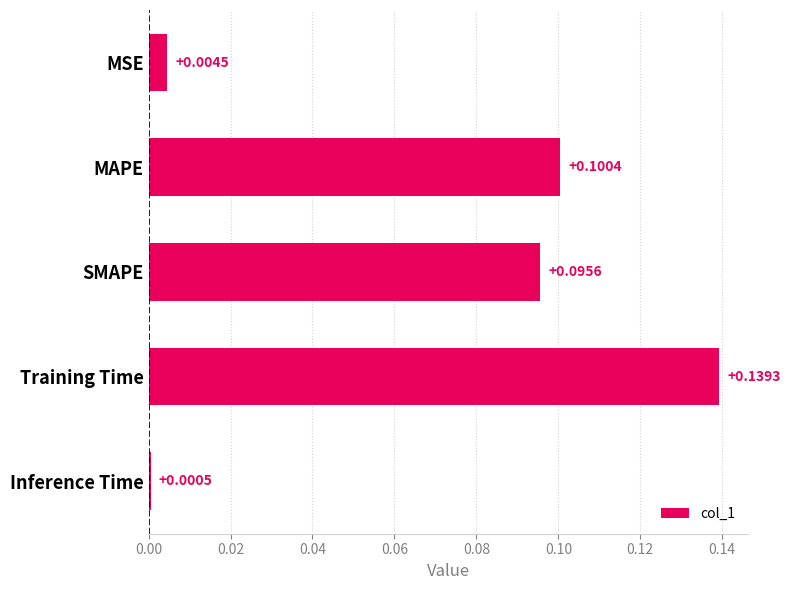

What is the label of the 4th bar from the top?

Training Time